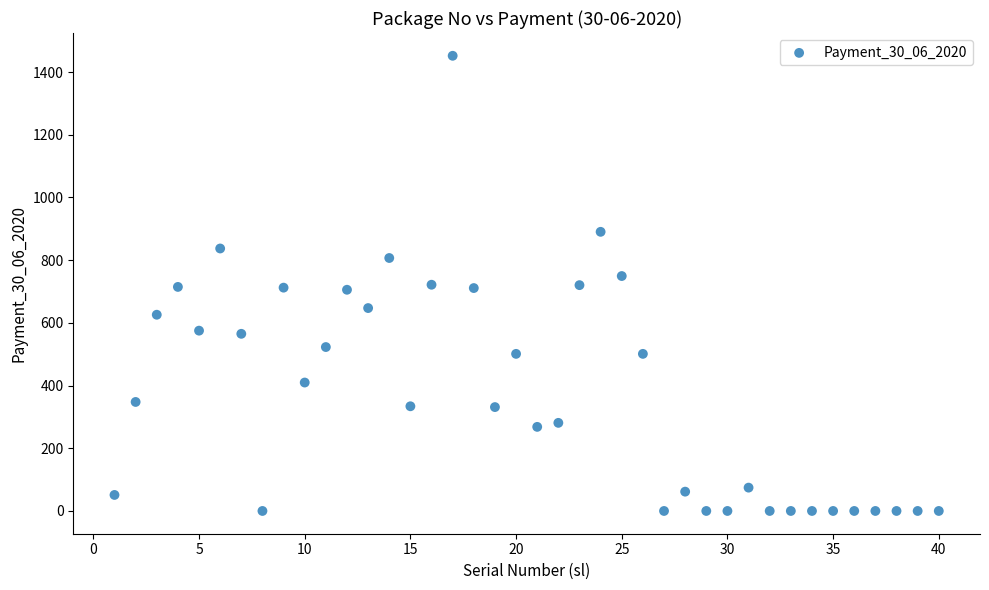

What is the range of X values (max minus min)?

39.0